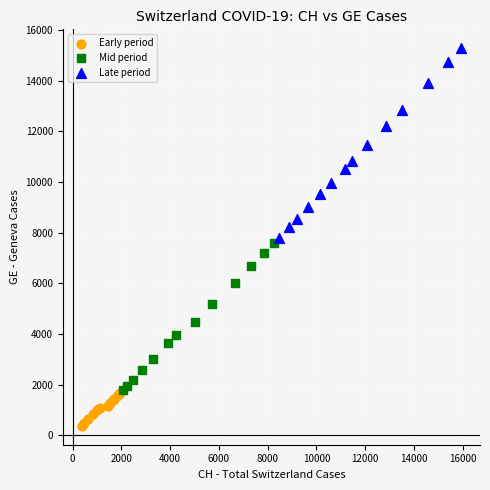

Which series contains the lowest Y value?

Early period